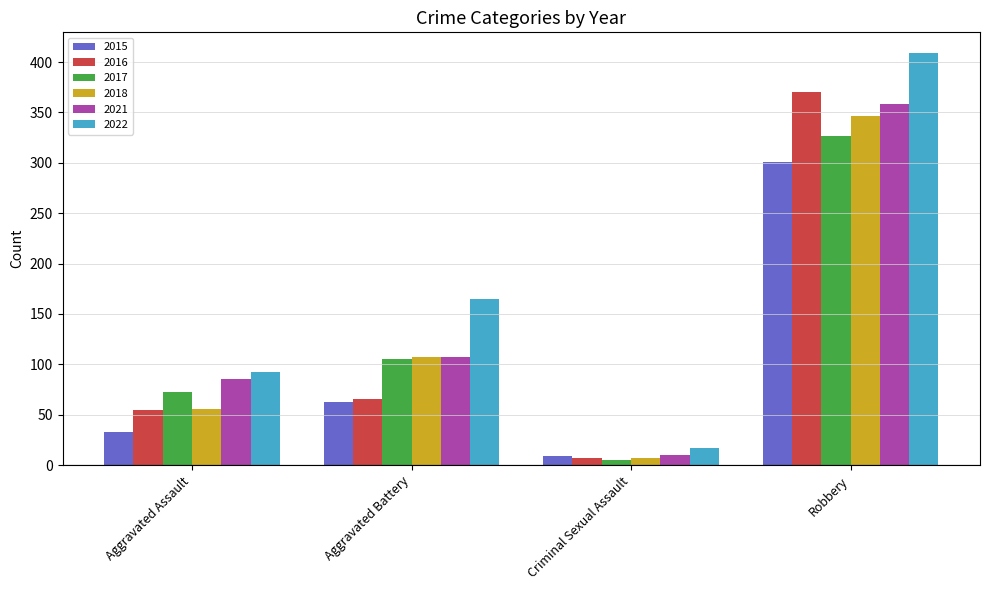

The 2017 series shows 570 at Robbery. True or false?

False